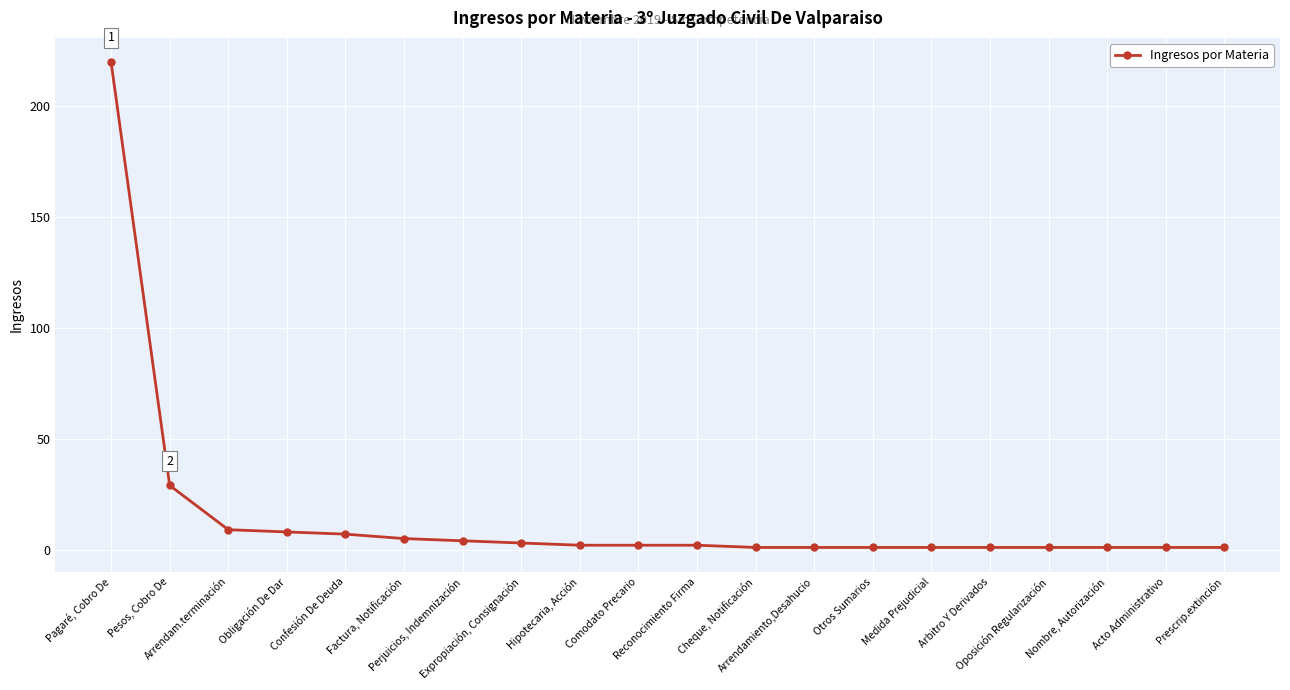

What is the smallest value displayed?

1